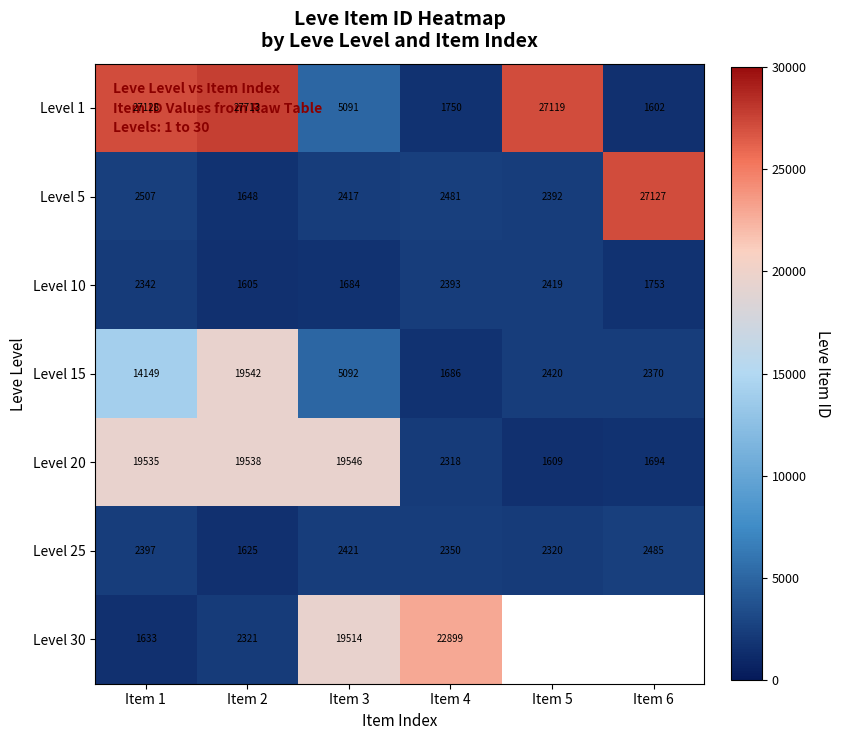

The Level 15 series shows 3872 at Item 5. True or false?

False